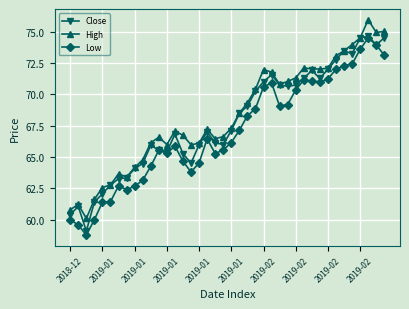

True or false: High and Low intersect in this chart.

False